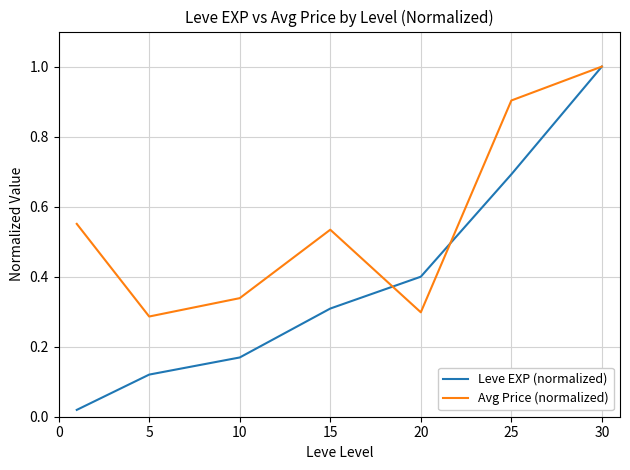

List the series in order of their overall mean, highest first.

Avg Price (normalized), Leve EXP (normalized)